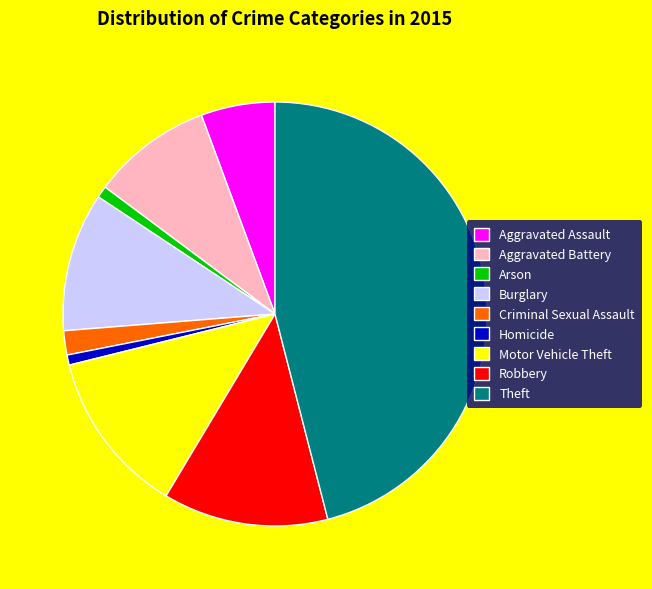

Is there any slice that represents more than half of the pie?

No